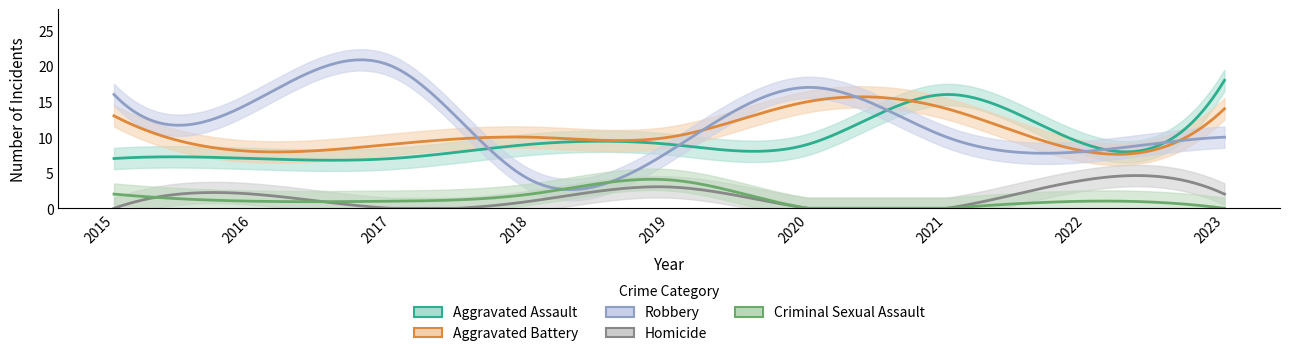

Which series has the widest spread of values?

Robbery